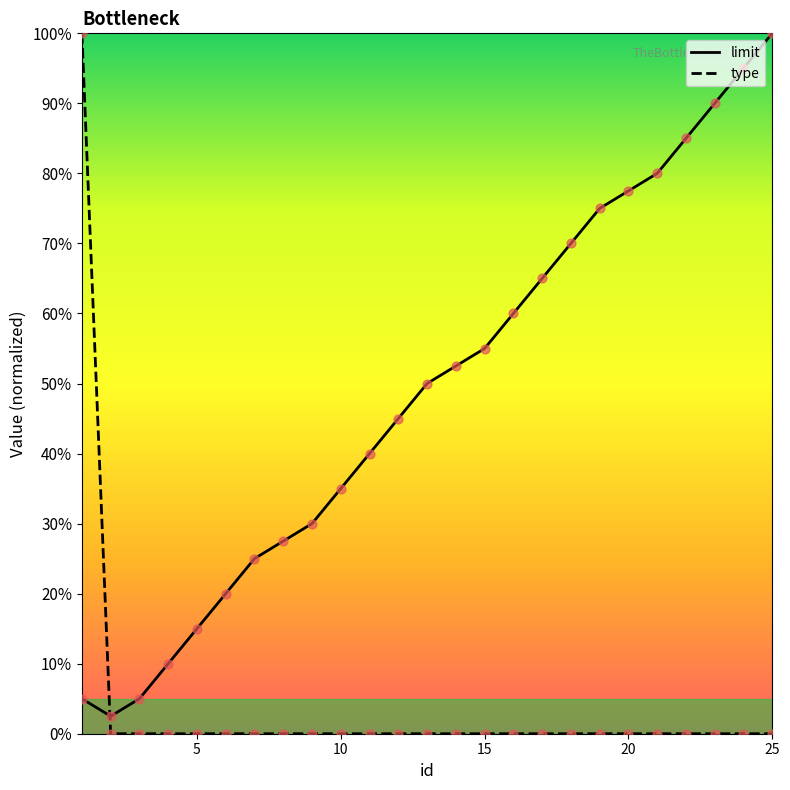

Is the value of type at 8 greater than the value of limit at 2?

No